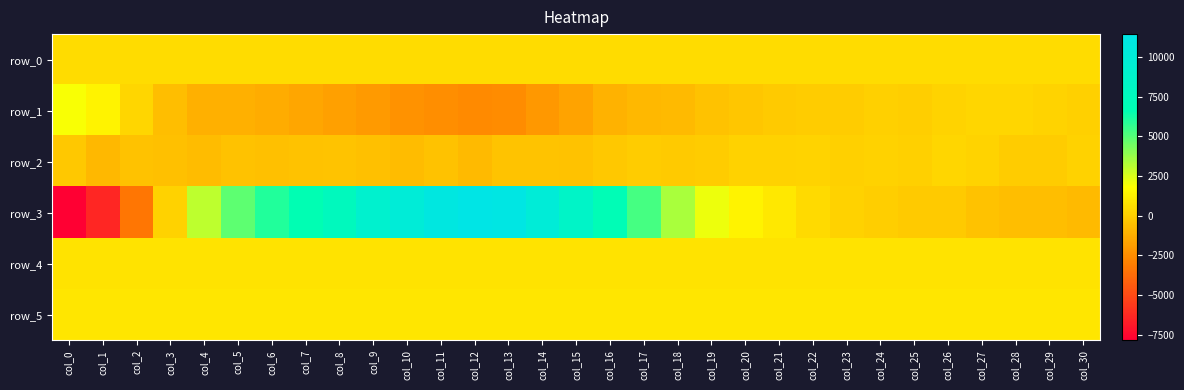

Between col_15 and col_4, which is larger?

col_15